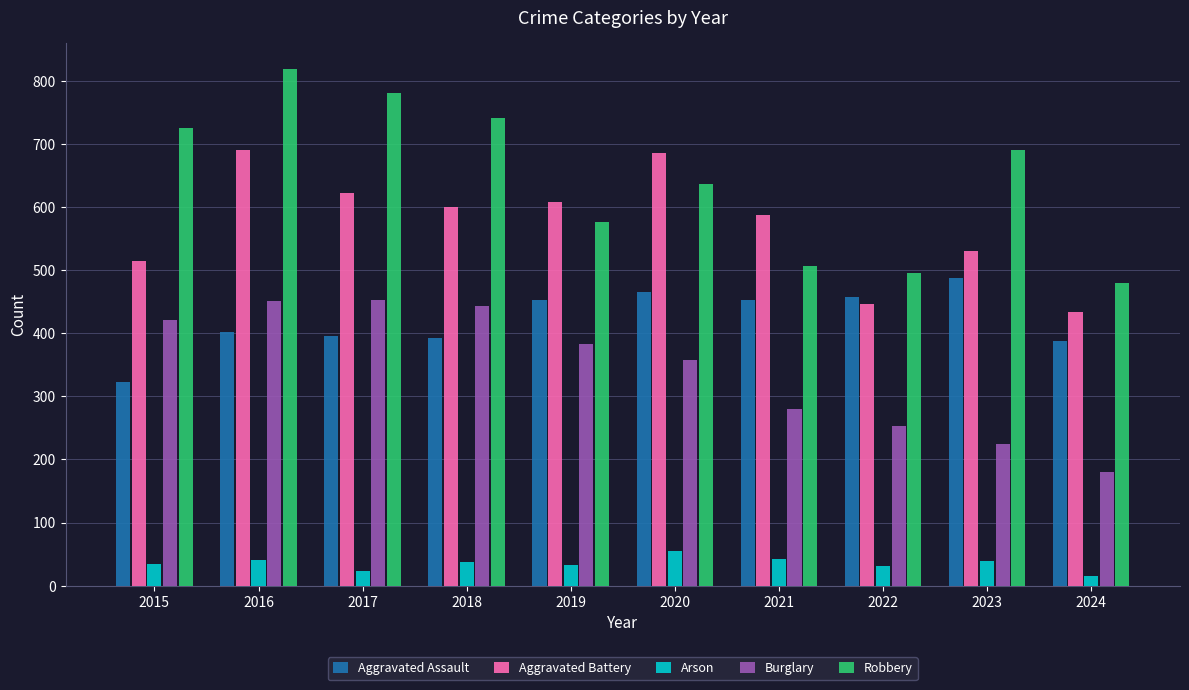

True or false: Arson has a value of 37 at 2018.

True